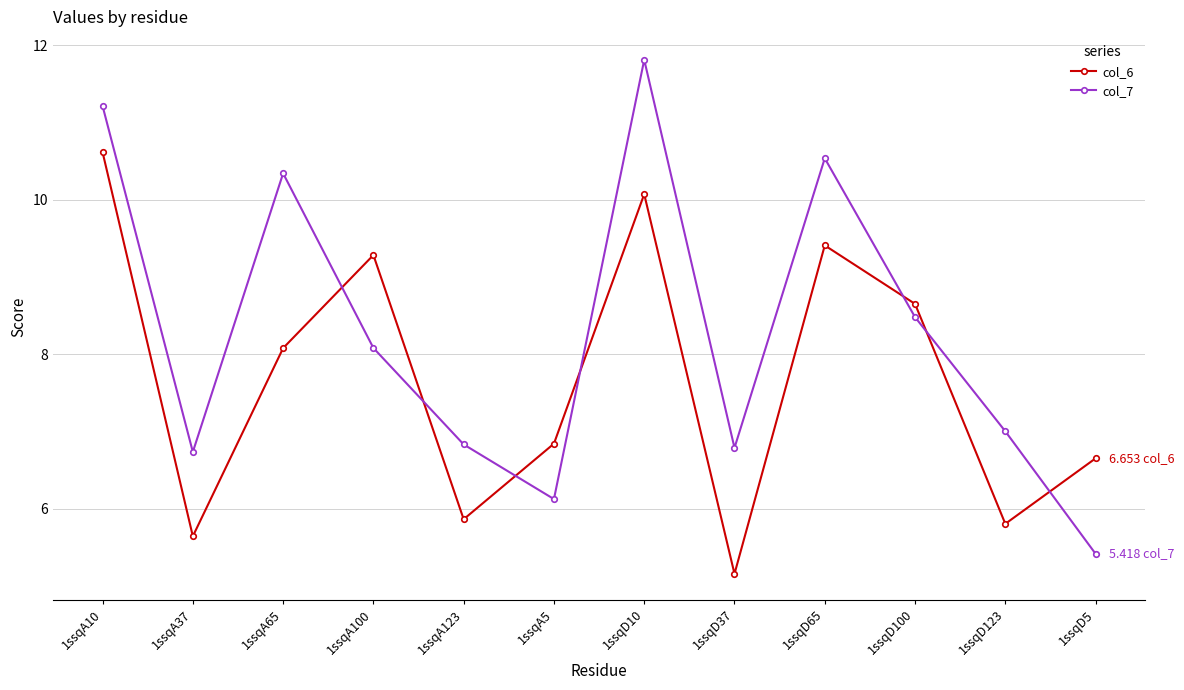

At which label is col_6 closest to 7?

1ssqA5